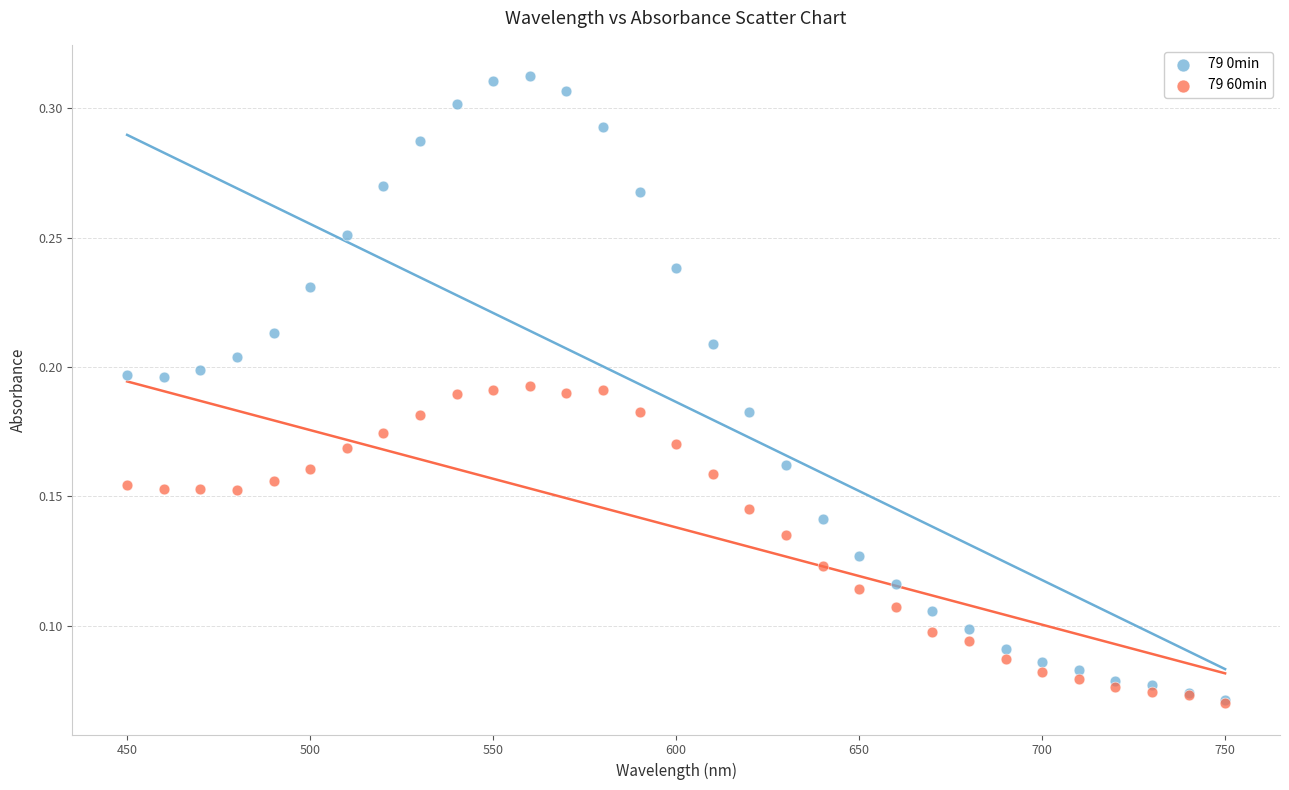

What are all the series names shown in the legend?

79 0min, 79 60min